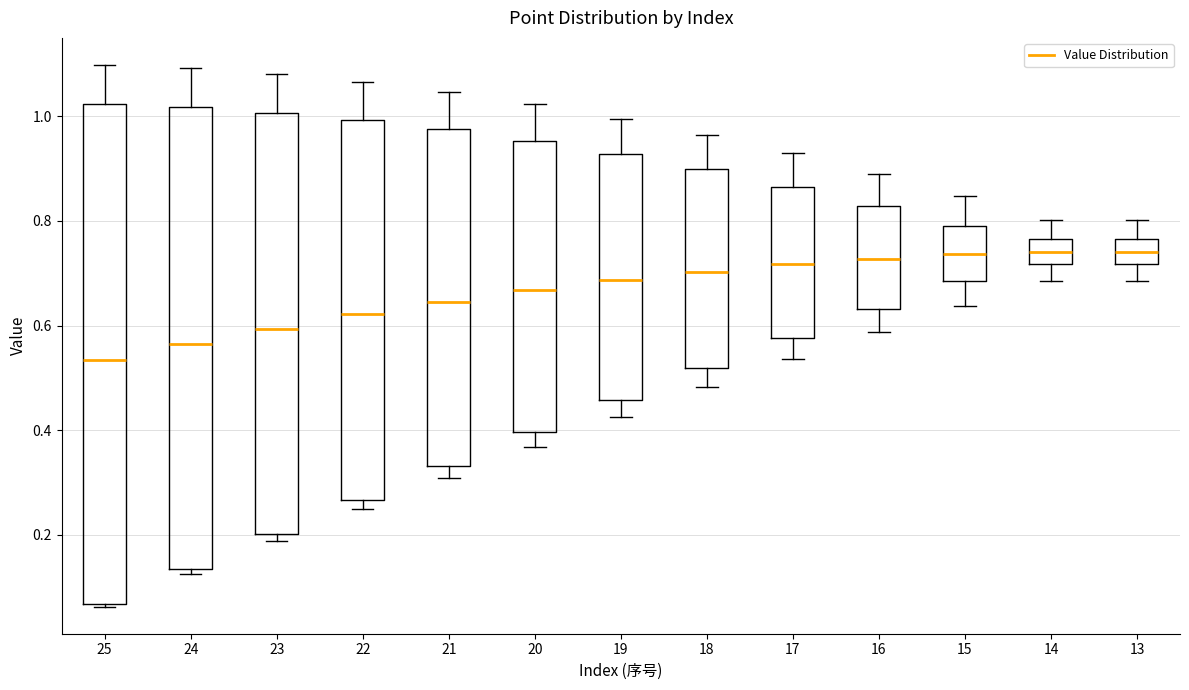

Where is the upper edge of the box at x = 22 on the y-axis? The values are not printed on the chart, so give them approximately, as read against the axis.

1.00